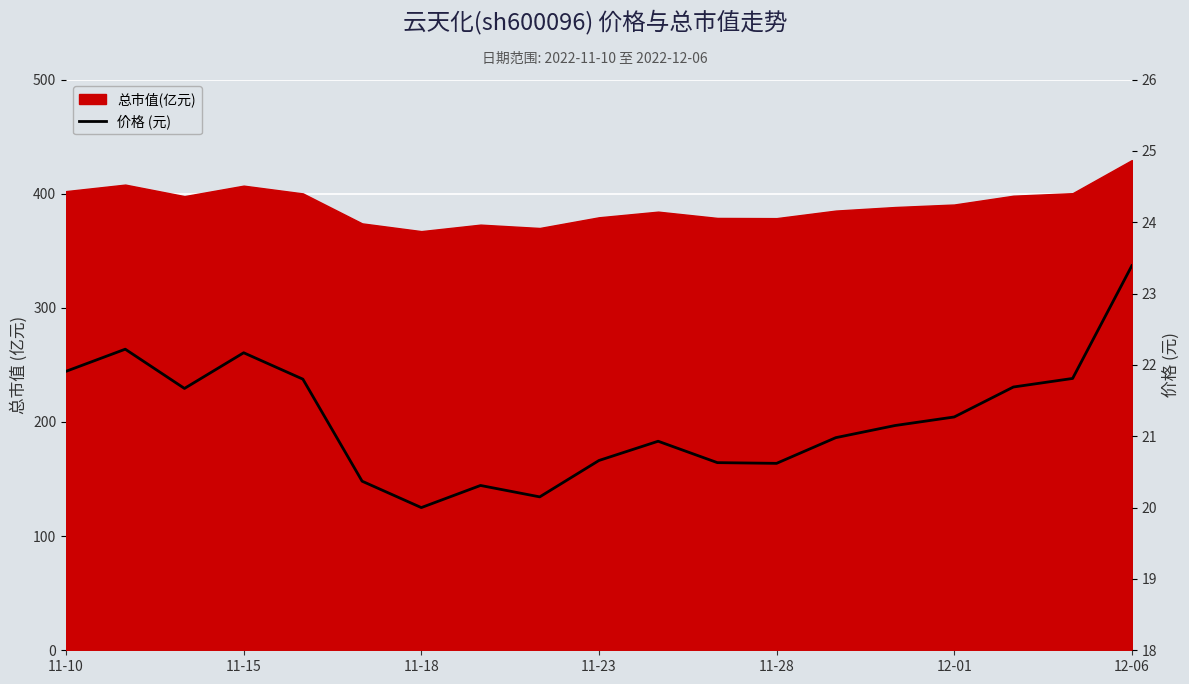

What is the value of the 1st point from the left?

21.9